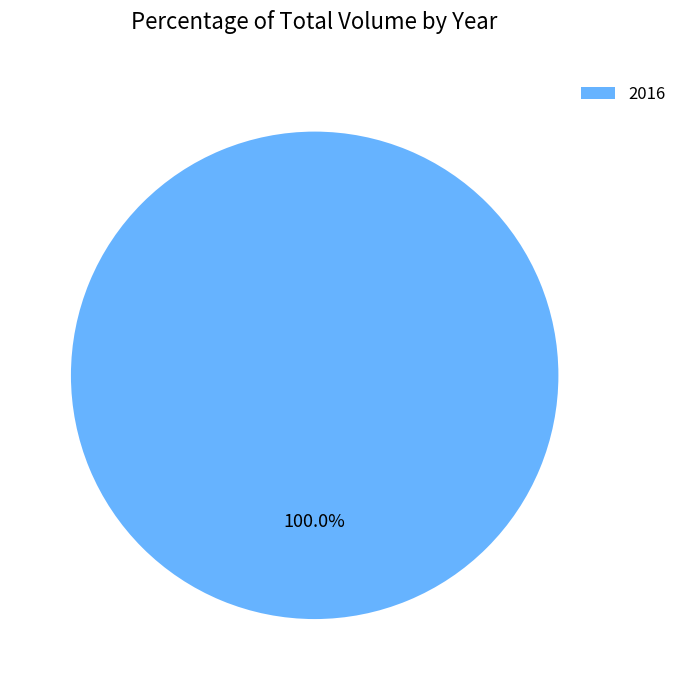

What is the majority slice?

2016